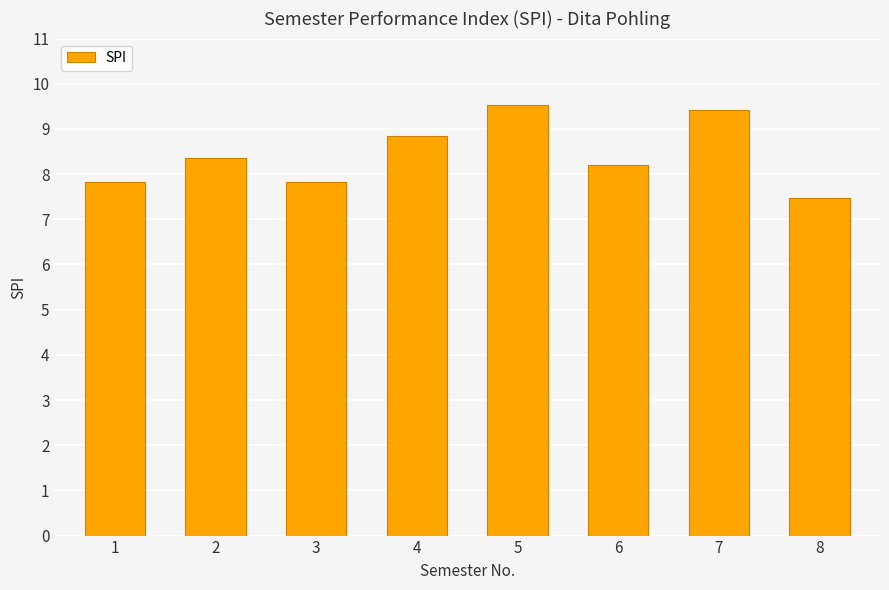

Read the value at 1.

7.8